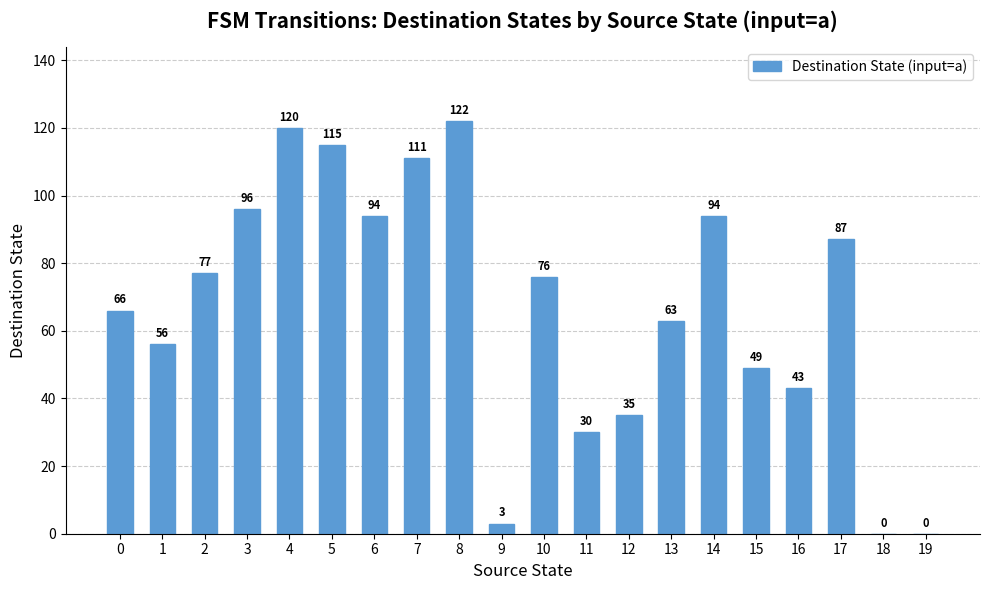

At which label does the data first exceed 76?

2